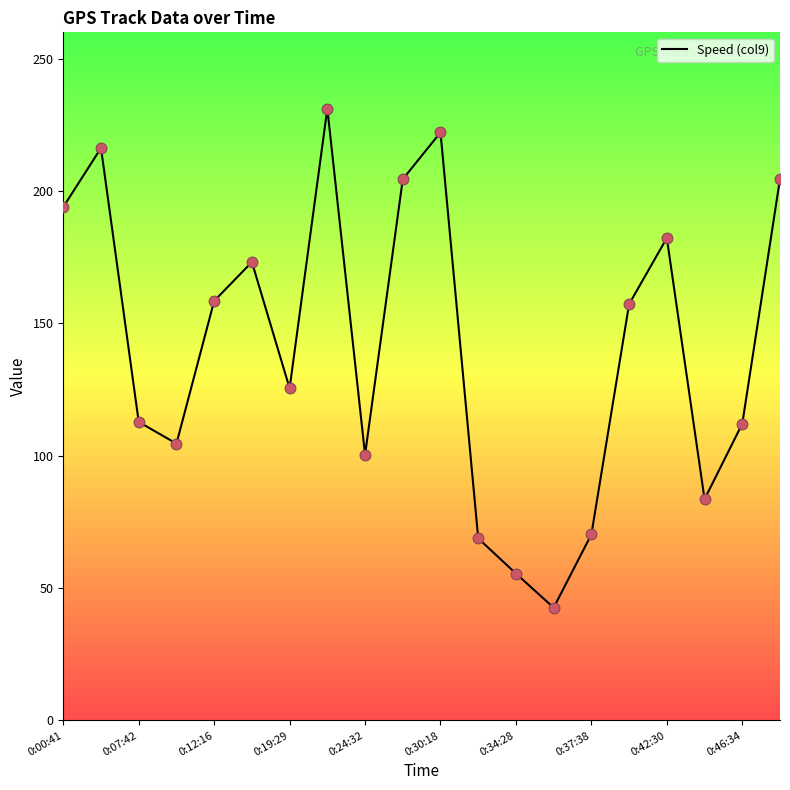

What is the greatest value displayed?

231.2